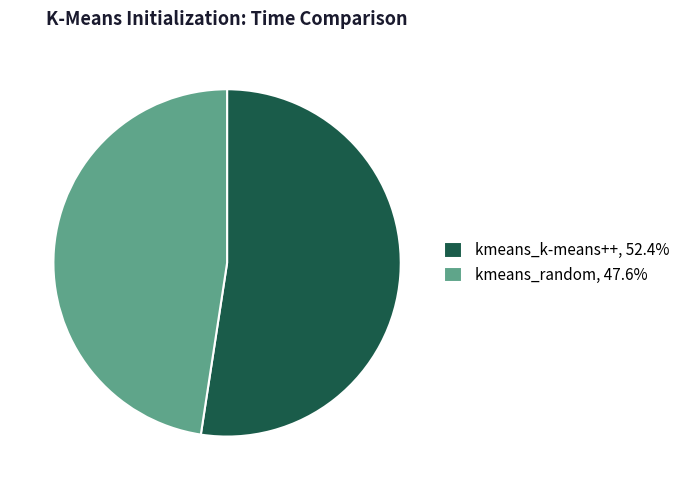

True or false: kmeans_k-means++ accounts for 52% of the total.

True